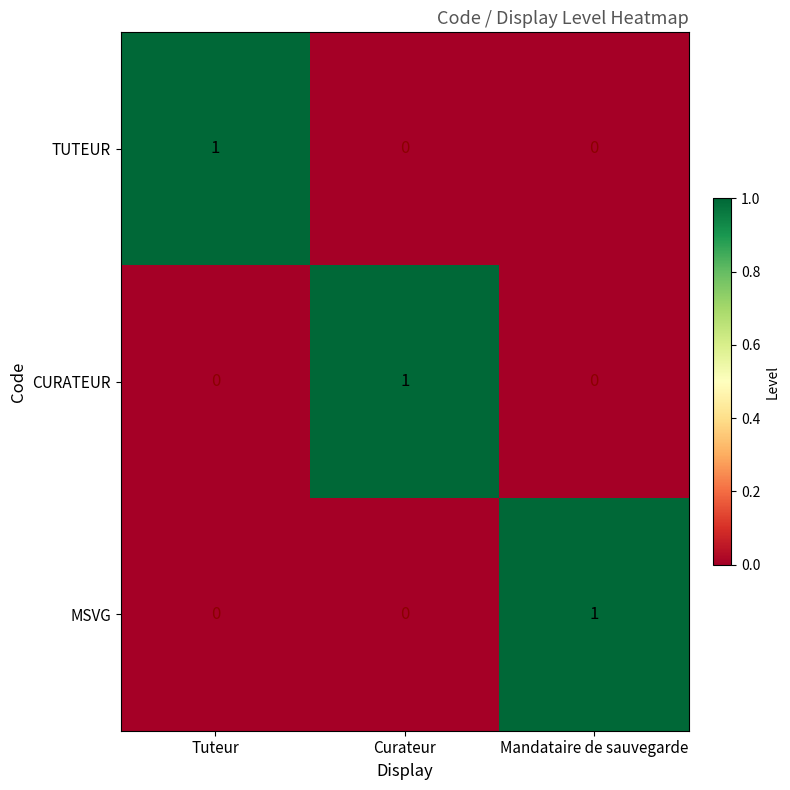

At how many categories does at least one series exceed 0?

3